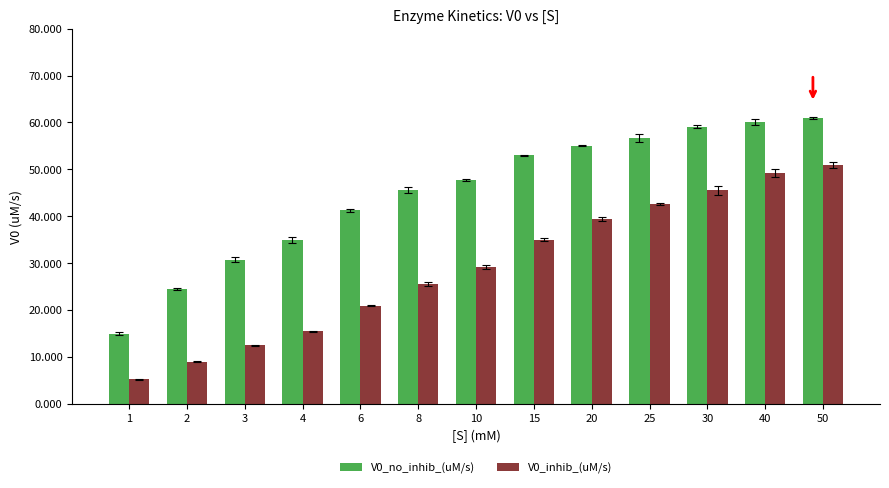

Which series has the largest range (max minus min)?

V0_no_inhib_(uM/s)